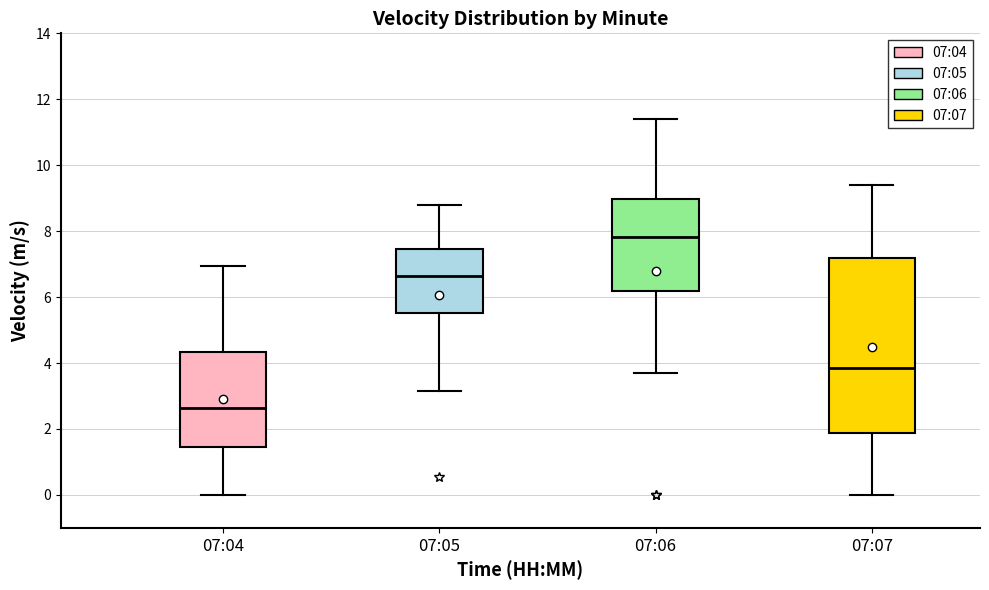

Where does the upper whisker of the box for 07:07 end on the y-axis? The values are not printed on the chart, so give them approximately, as read against the axis.

9.4